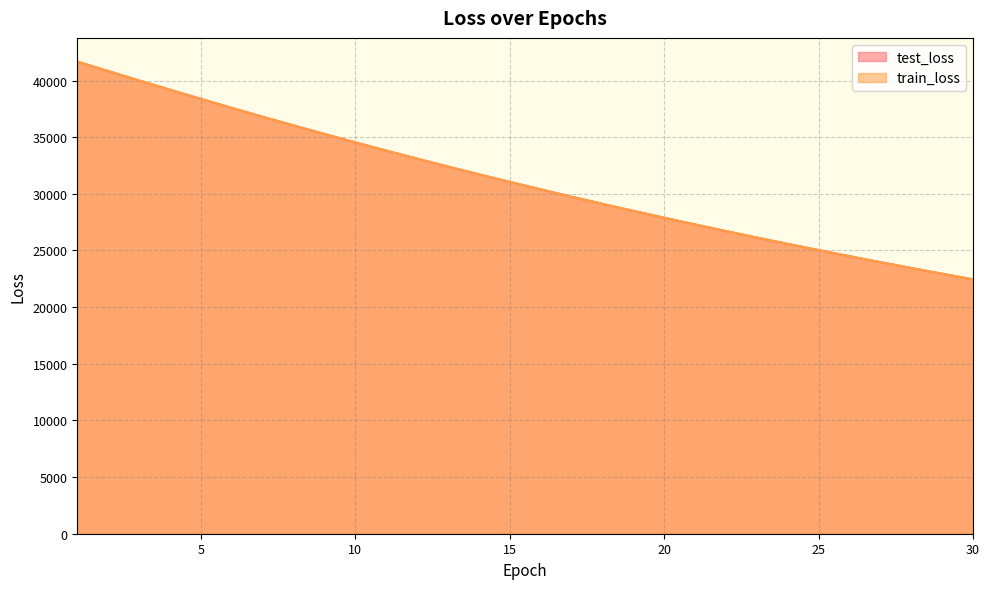

At which label is train_loss closest to 32064?

14